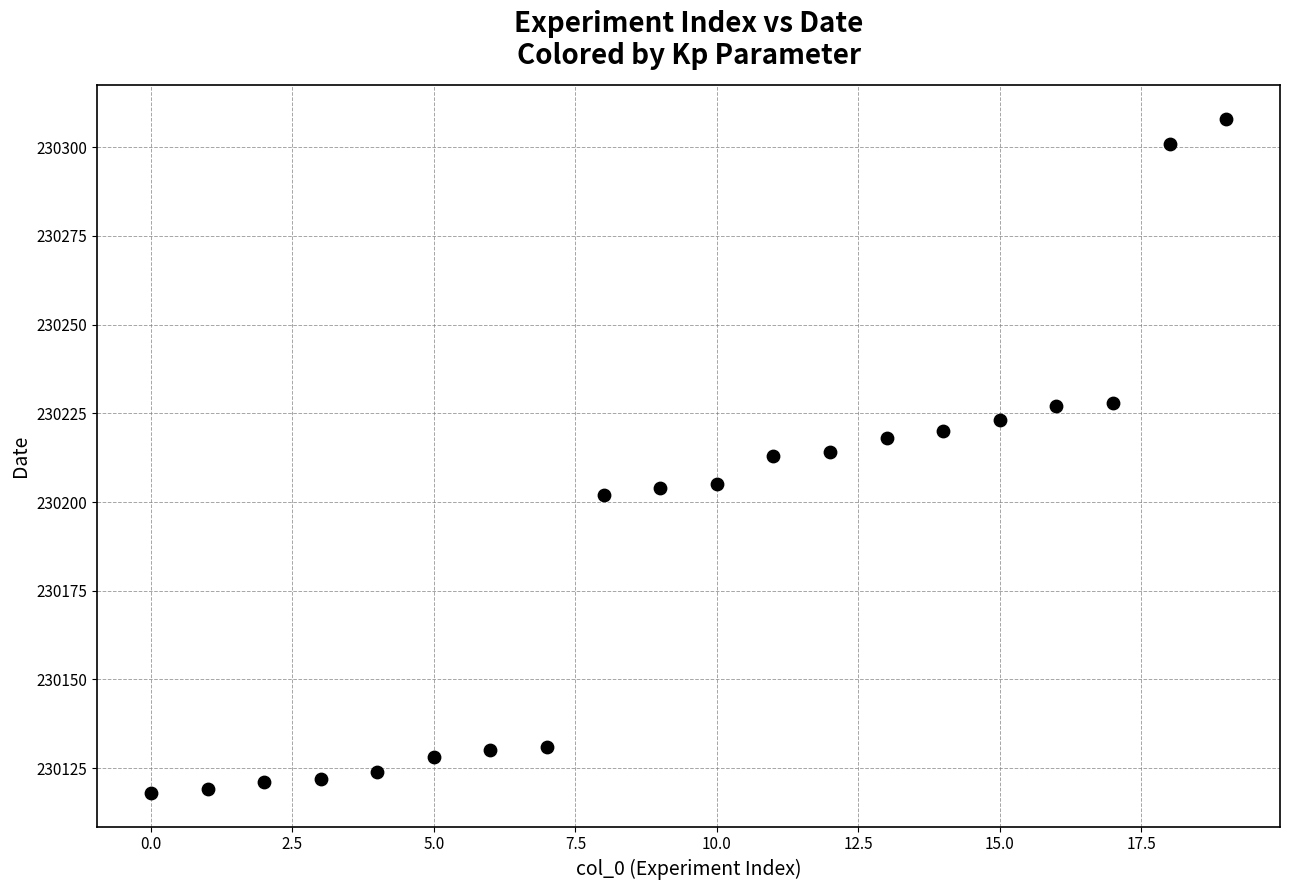

What is the range of Y values (max minus min)?

190